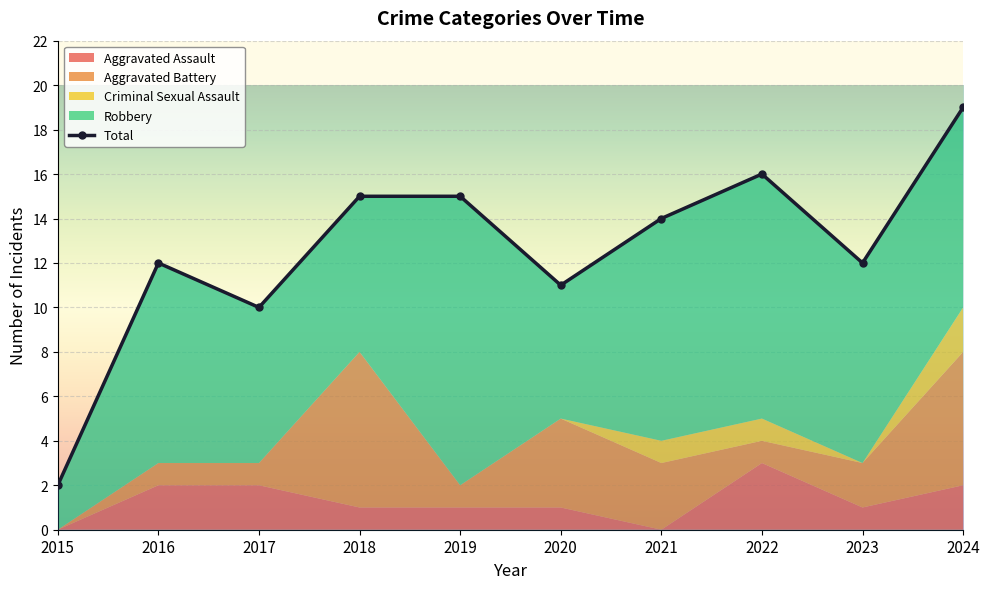

What is the spread (max minus min) of values at 2020?

11